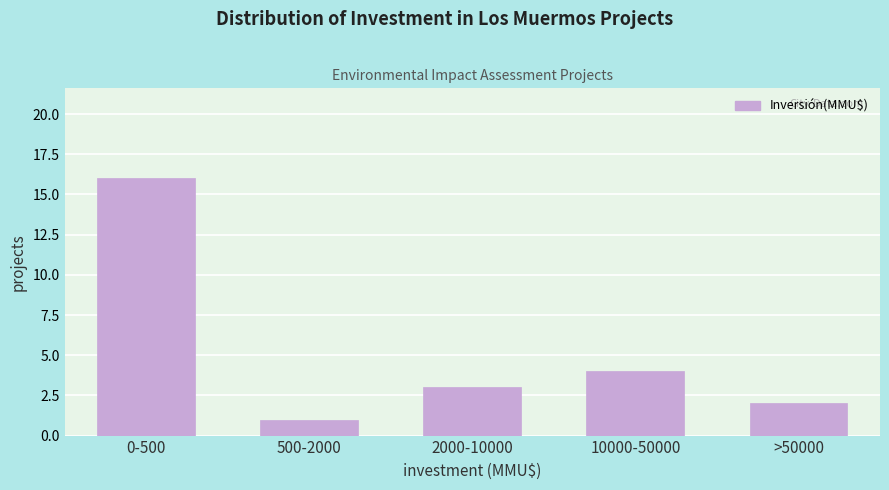

Reading right to left, list all the values displayed in this chart.

>50000=2	10000-50000=4	2000-10000=3	500-2000=1	0-500=16